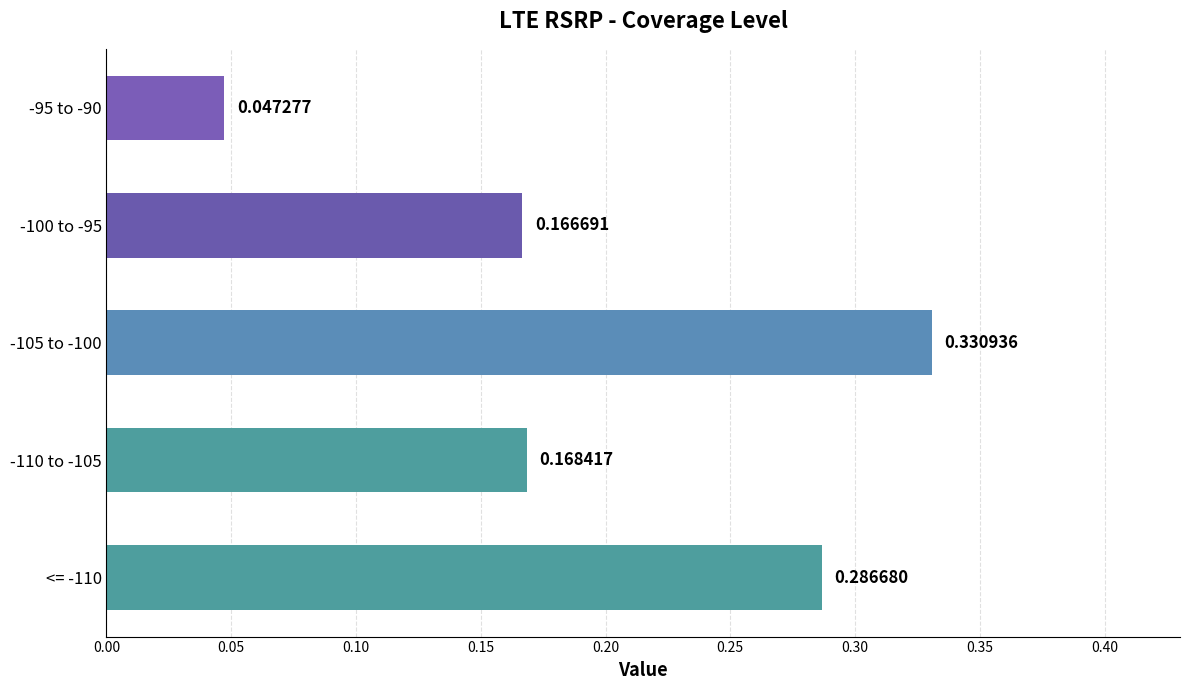

What is the sum of all values?

1.0